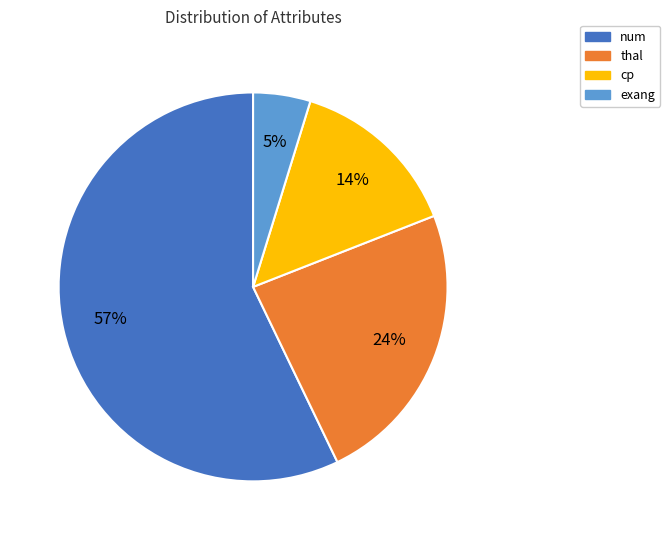

Which slice represents more than half of the pie?

num